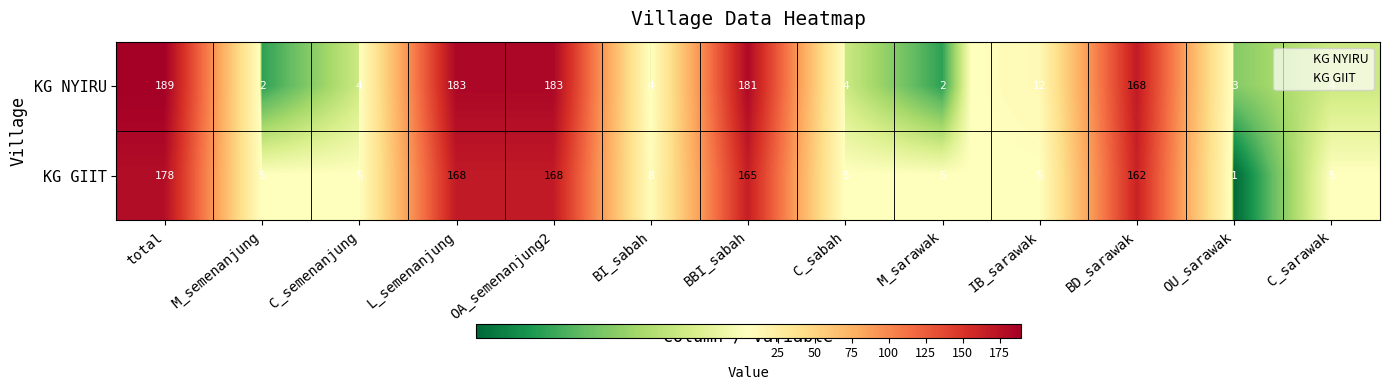

Count the number of data series in this chart.

2